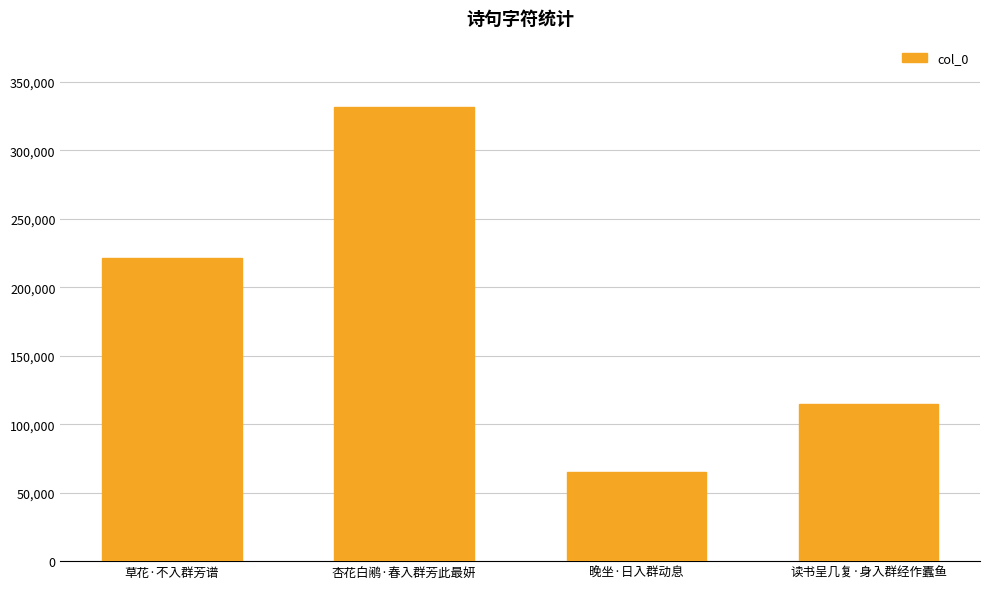

What is the difference between the values at 杏花白鹇·春入群芳此最妍 and 草花·不入群芳谱?

110536